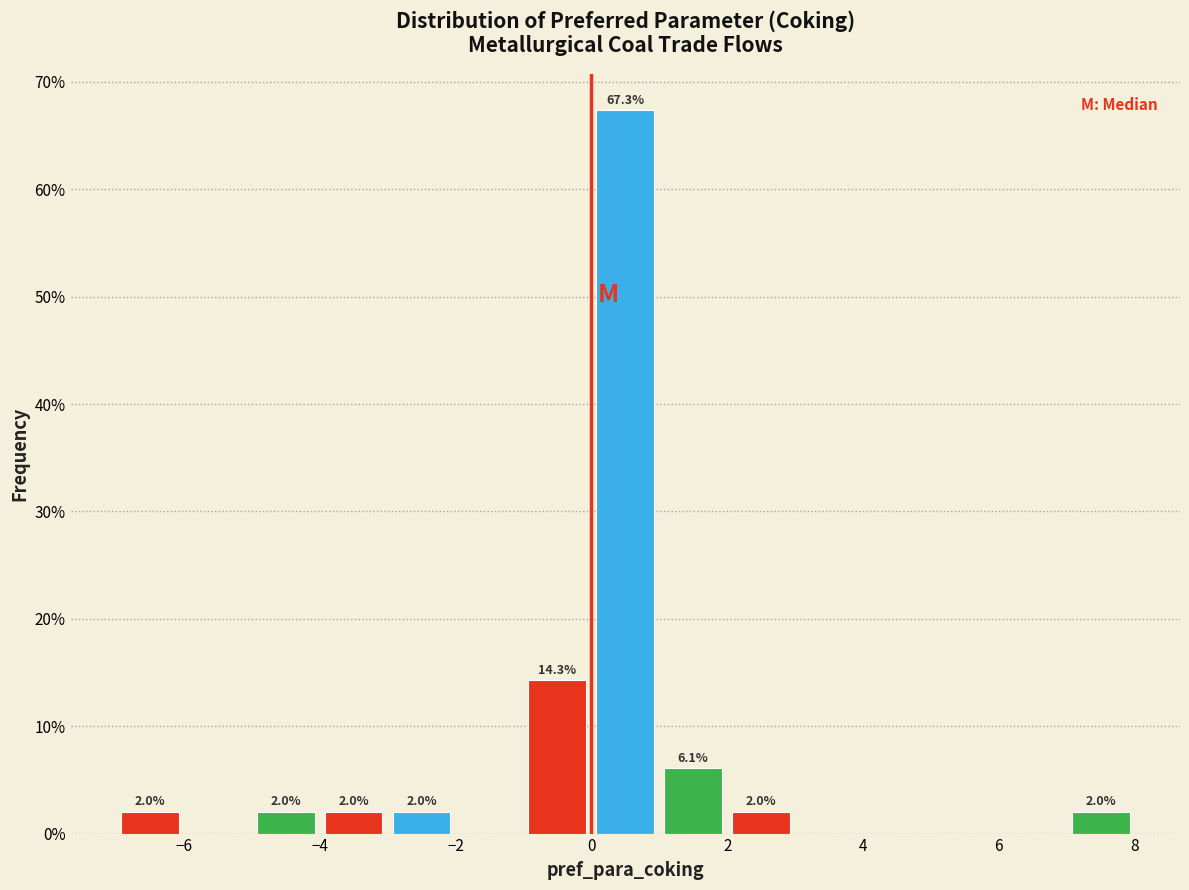

Over which range of the x-axis is the bar tallest?

0 to 1